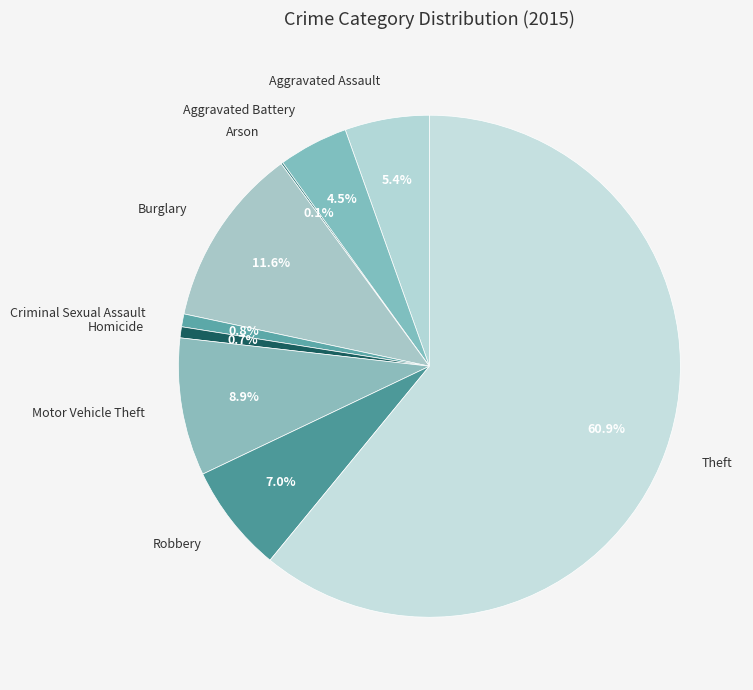

Which has a higher value, Homicide or Aggravated Battery?

Aggravated Battery